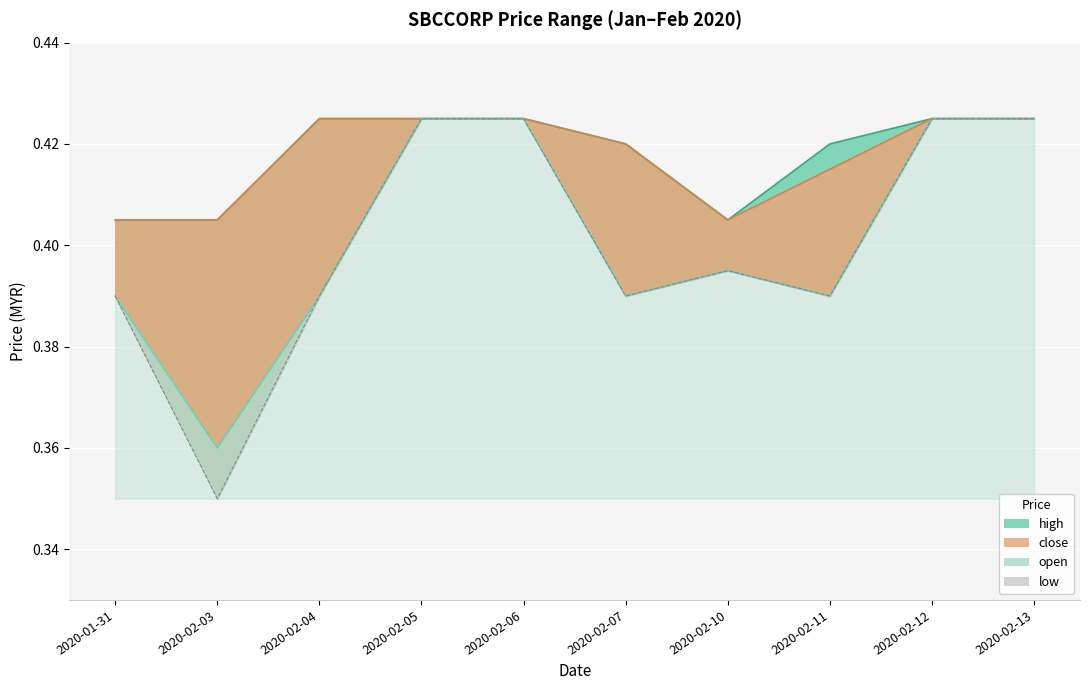

What is the total value across all series at 2020-02-07?

1.6